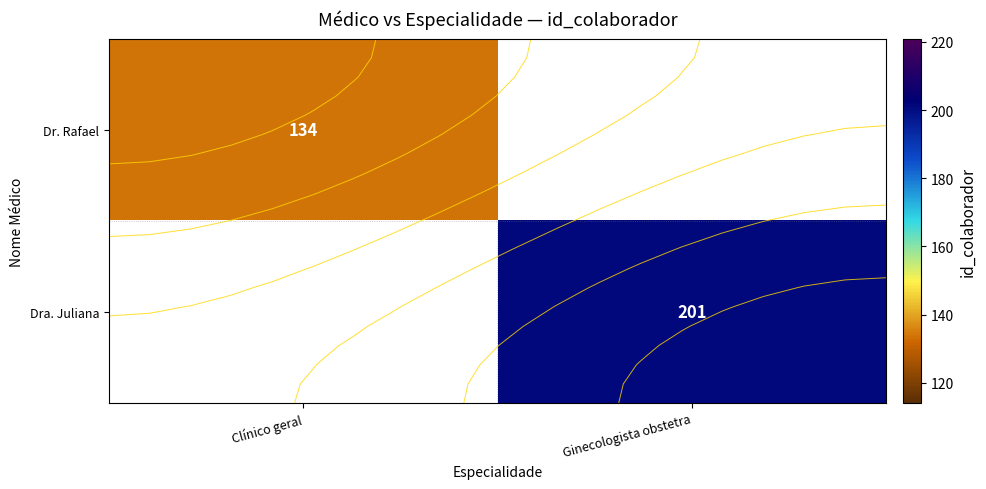

Which series has the largest range (max minus min)?

Dr. Rafael